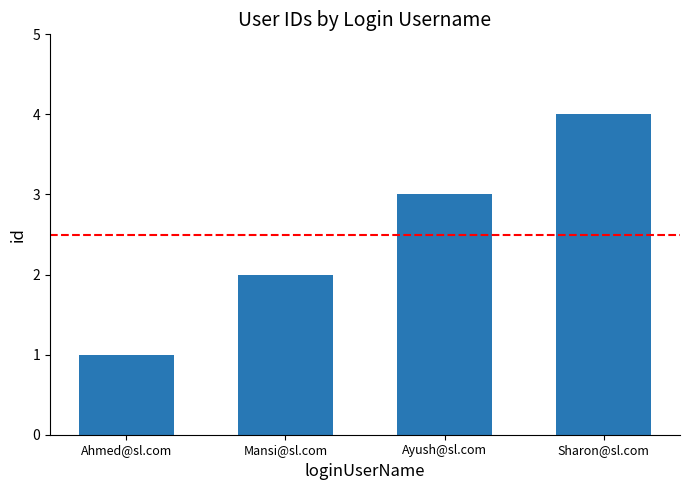

How many values are between 2 and 4?

3